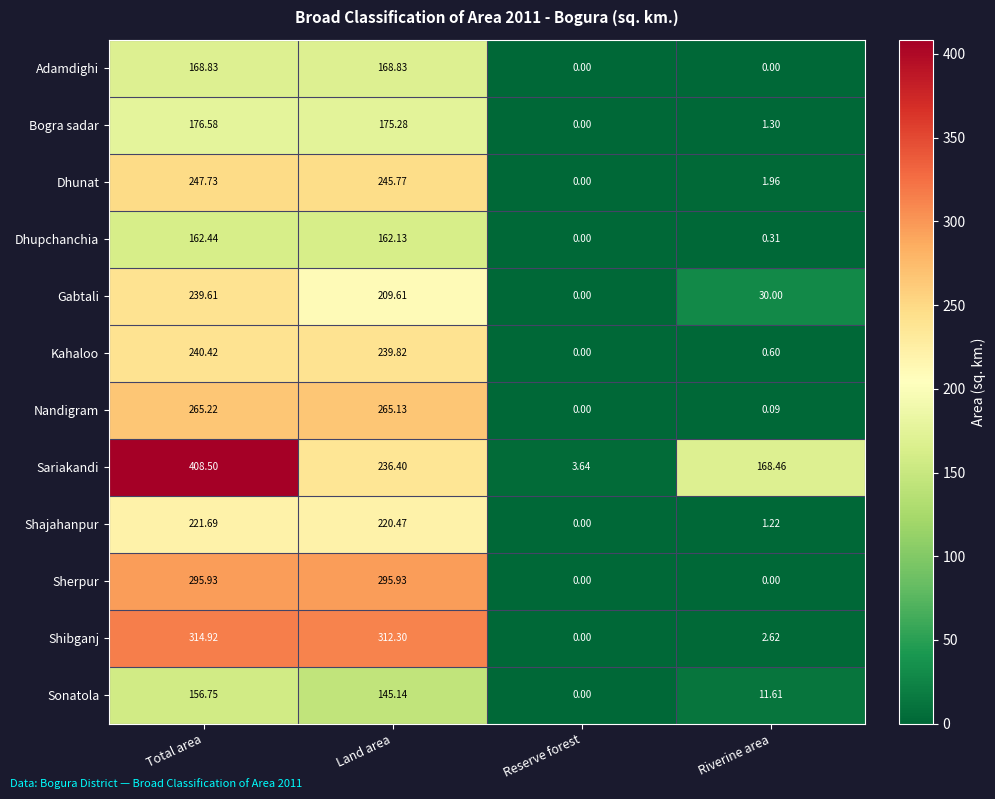

At which label is Dhupchanchia closest to 81?

Riverine area